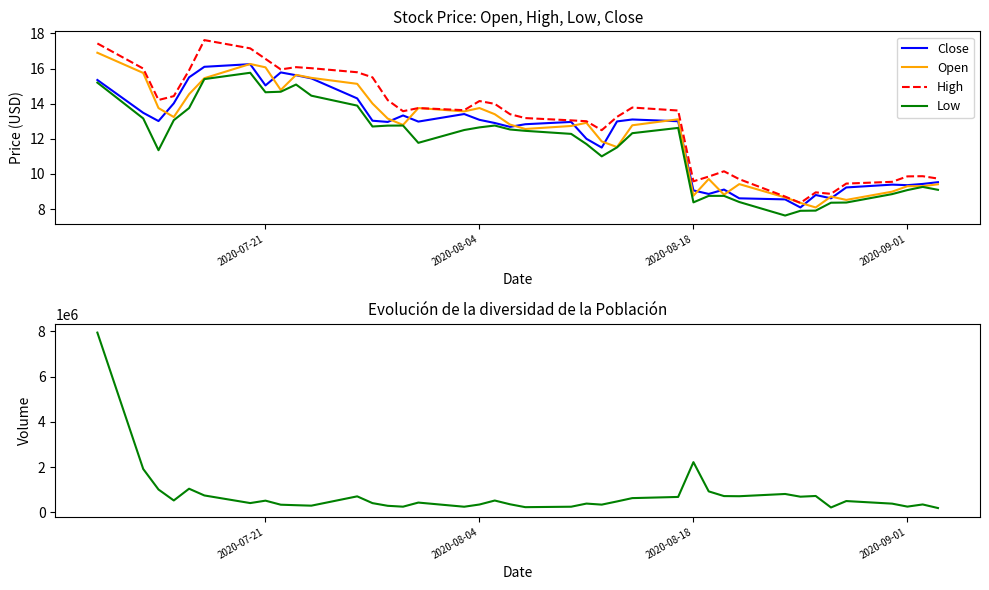

How many intersections are there between Open and Close?

17